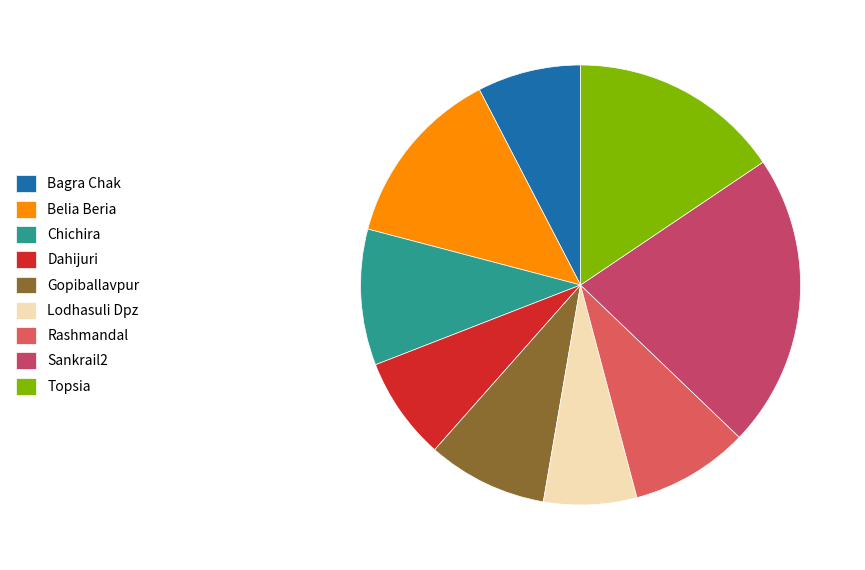

Count the number of slices in the pie.

9